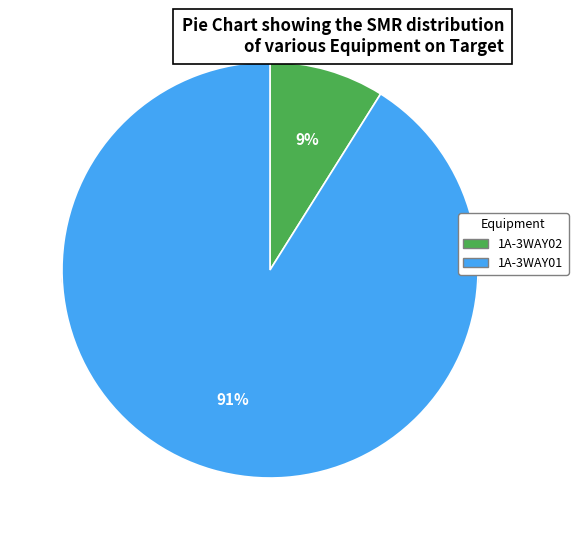

Does 1A-3WAY01 account for over 50% of the chart?

Yes